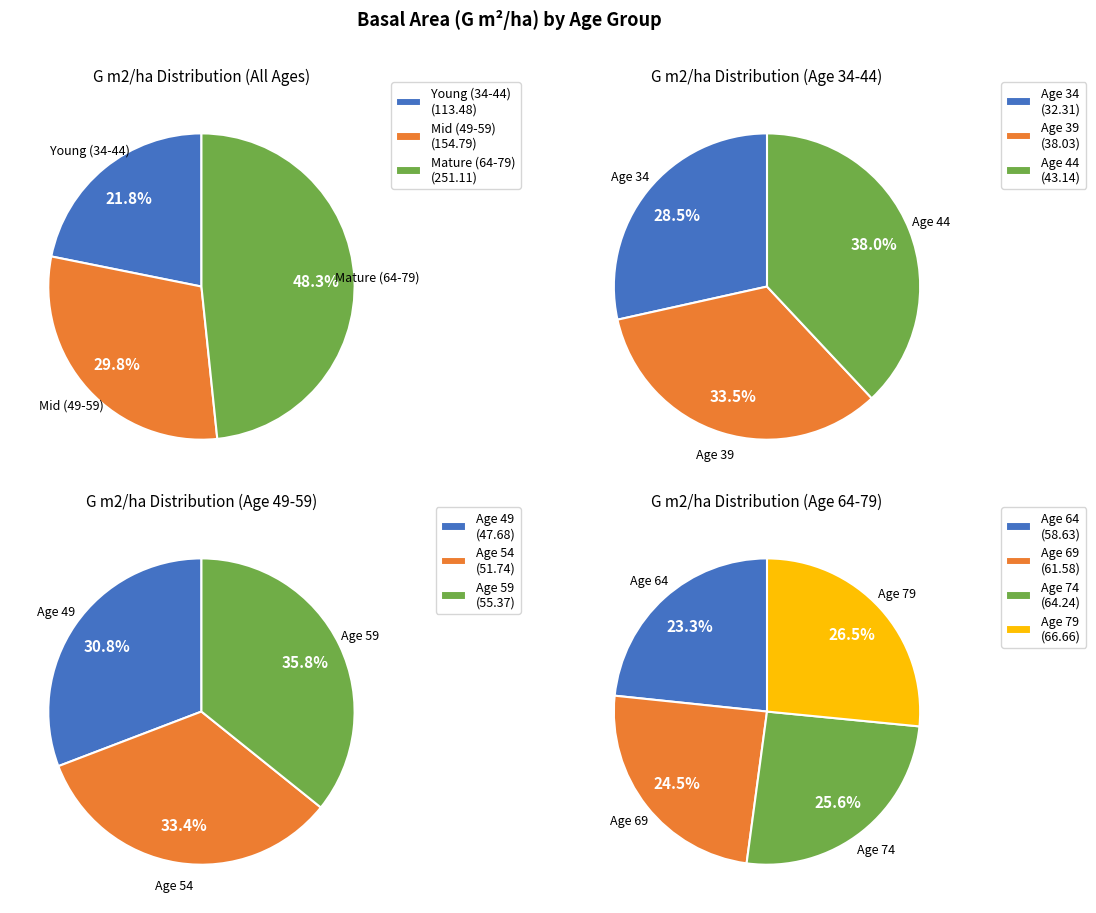

Which slice is the smallest?

34